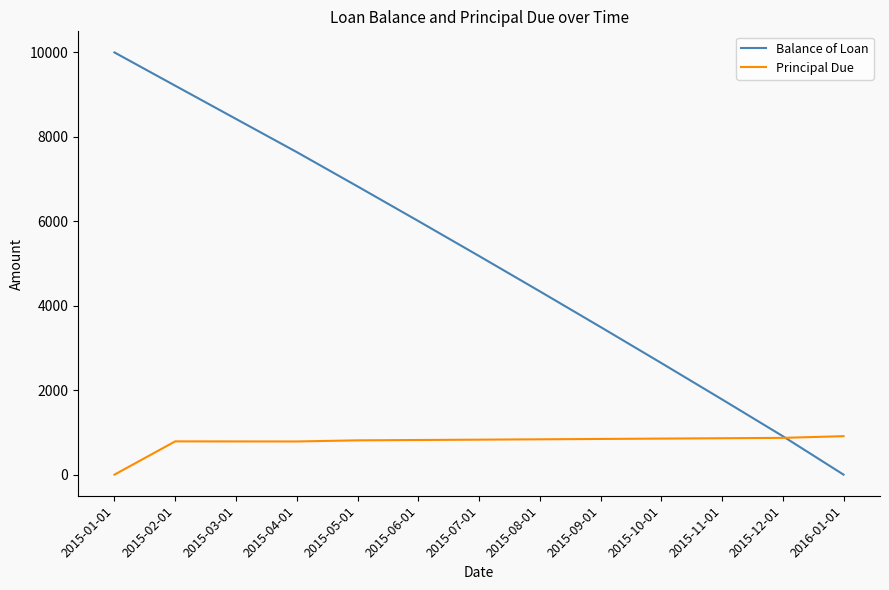

List the series in order of their overall mean, lowest first.

Principal Due, Balance of Loan